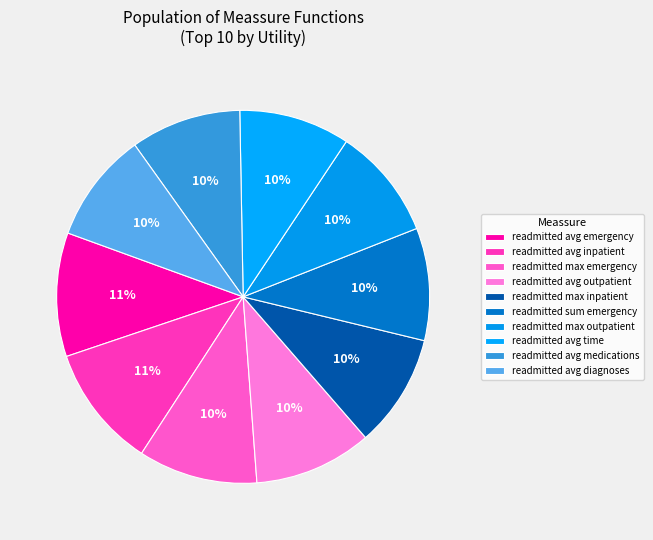

Between readmitted avg outpatient and readmitted avg inpatient, which is larger?

readmitted avg inpatient